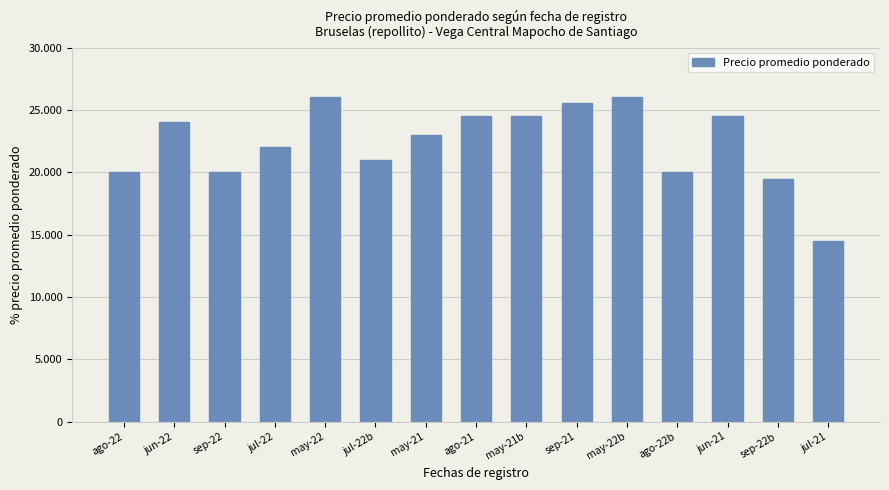

Are the bars horizontal?

No